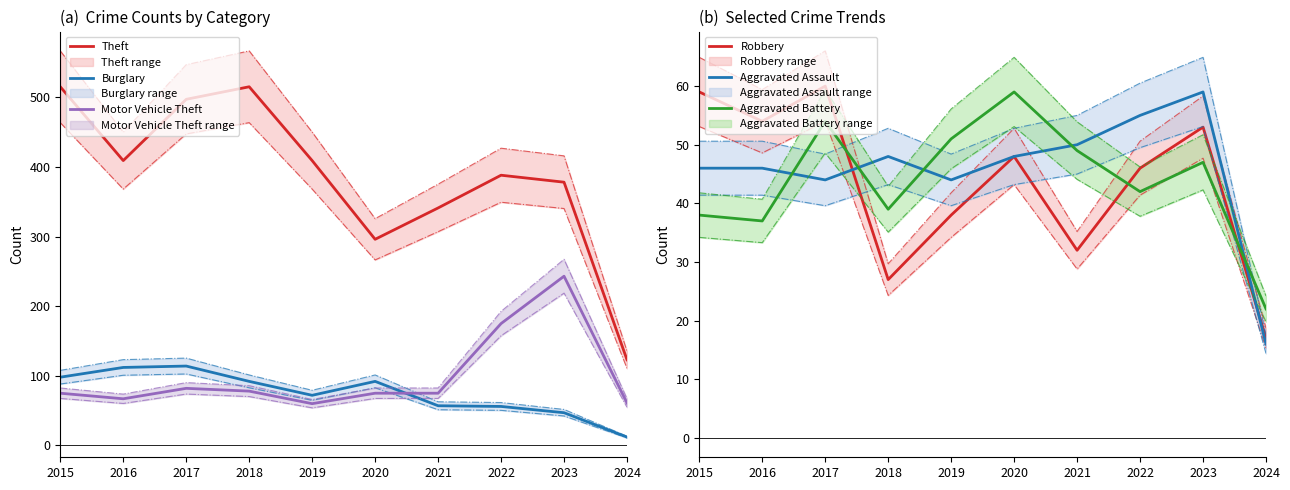

How many values in the Aggravated Battery series are below 47?

5